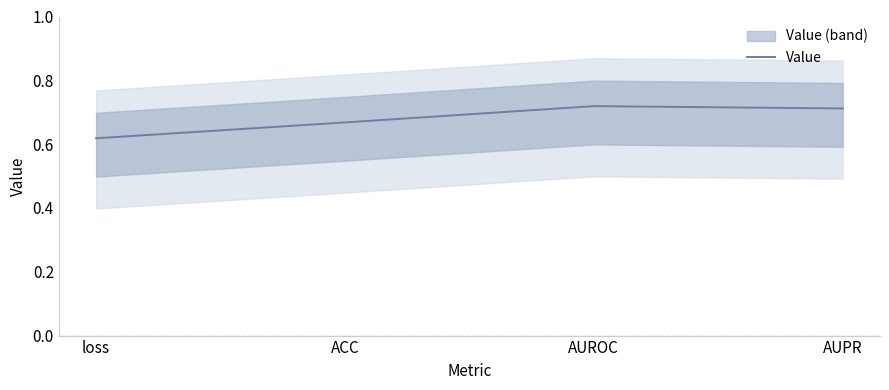

Which label corresponds to the largest value in the chart?

AUROC